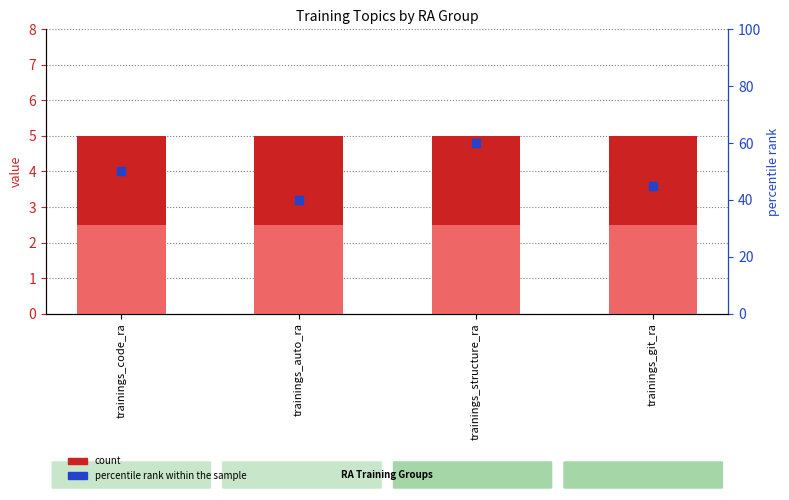

What is the total value across all series at trainings_auto_ra?

47.5